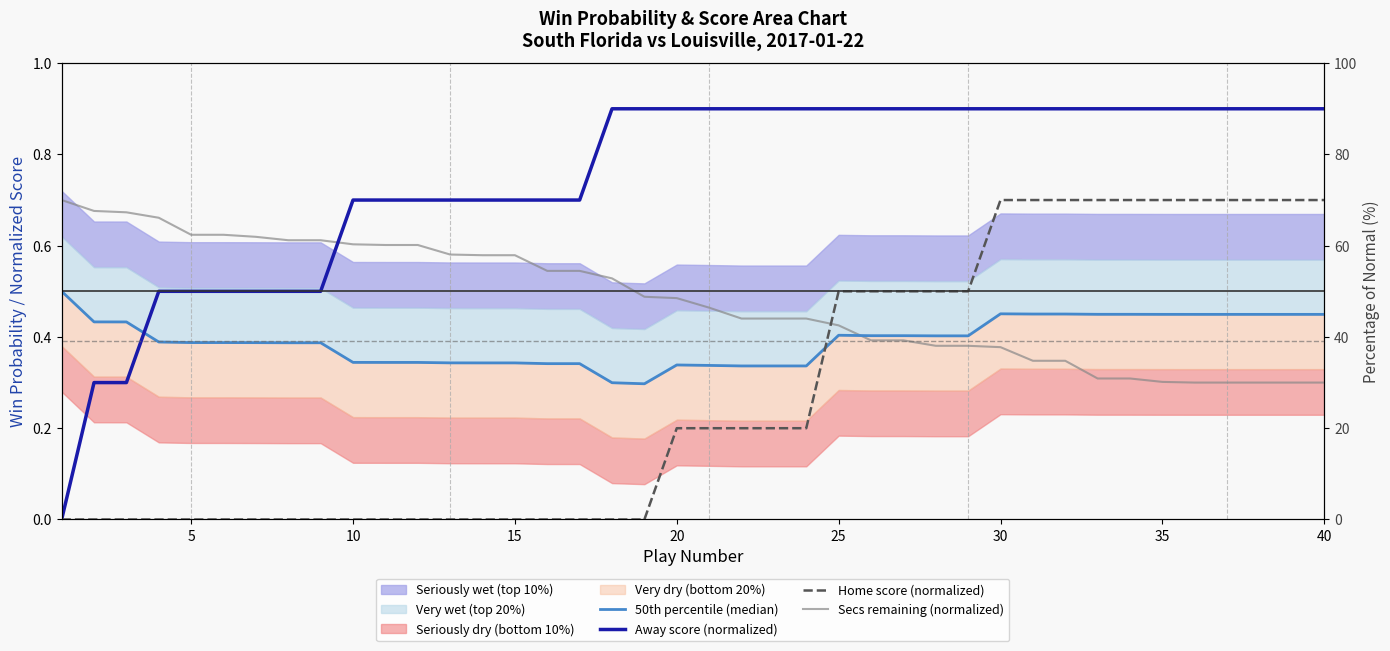

How many lines are shown in the chart?

4